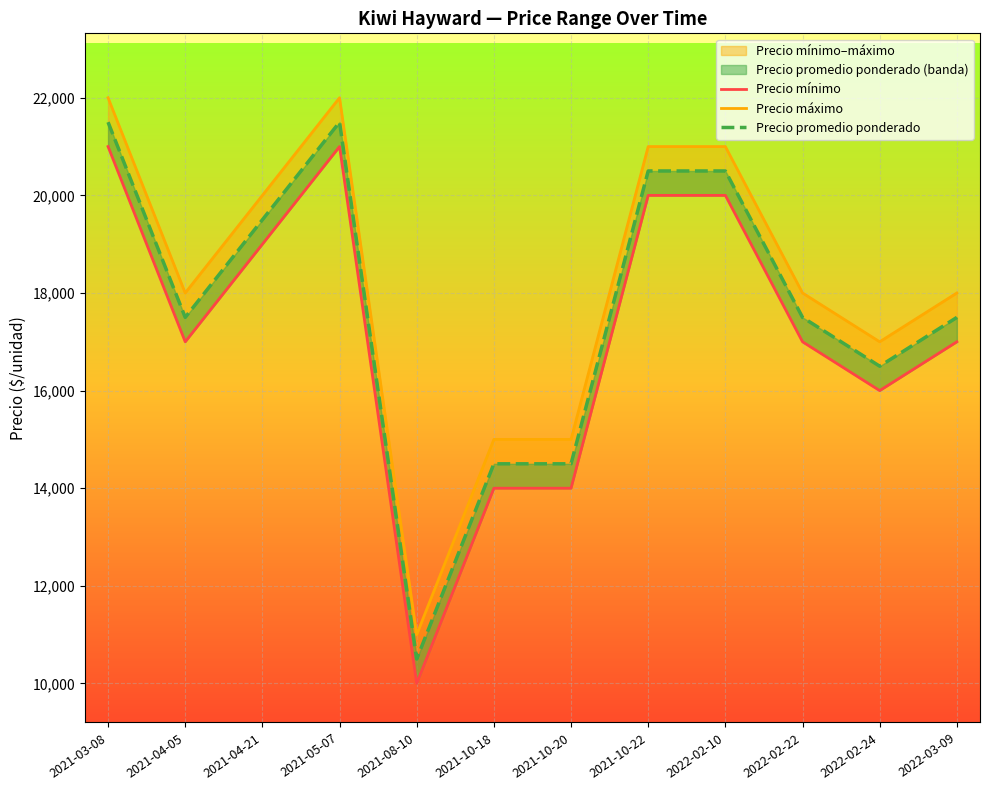

Which series has the largest total across all categories?

Precio máximo